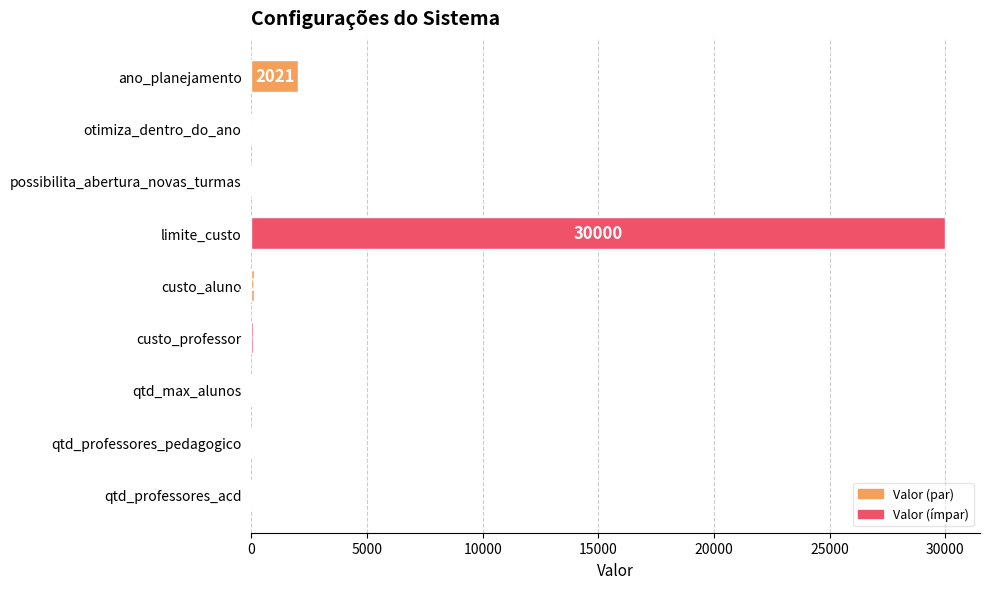

What is the sum of the values at otimiza_dentro_do_ano and custo_professor?

50